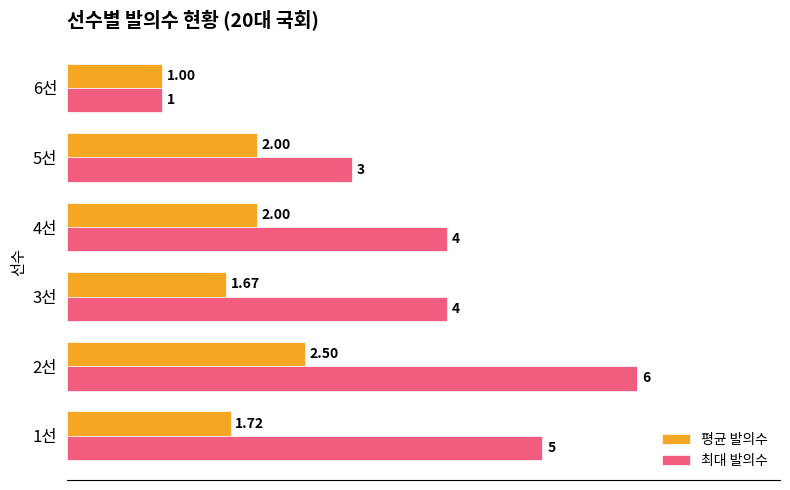

Which category has the highest value across all series?

2선